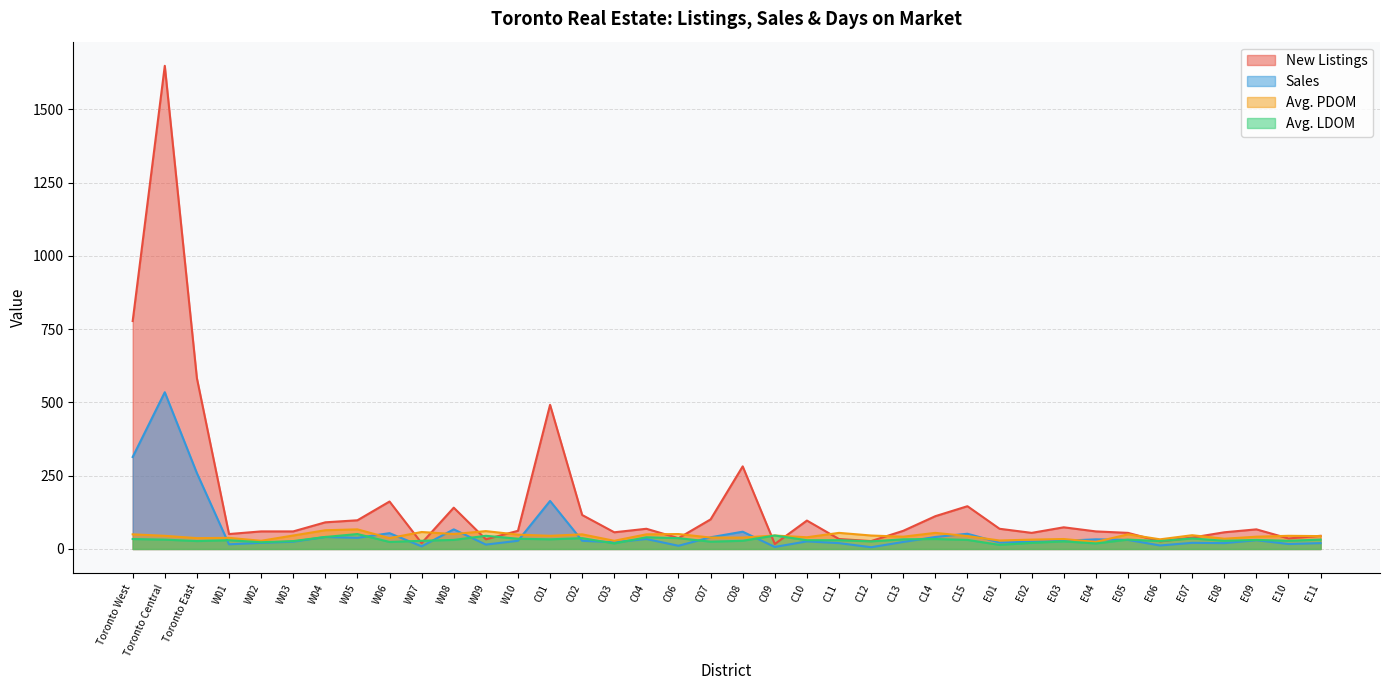

At which label does Avg. LDOM reach its minimum?

E01